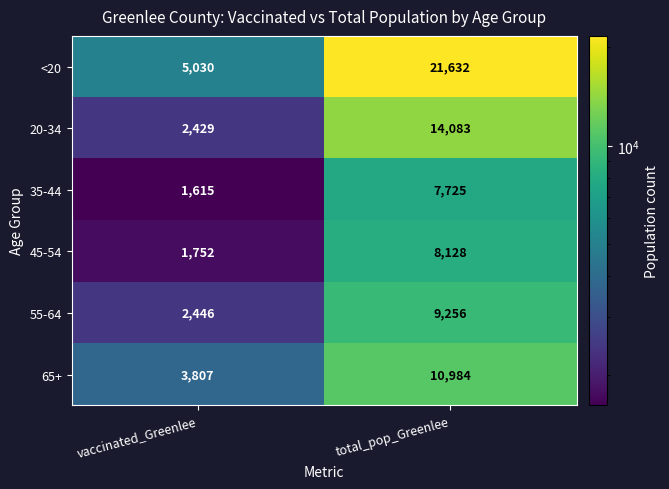

Reading right to left, transcribe all the data shown in this chart.

<20: total_pop_Greenlee=21632	vaccinated_Greenlee=5030
20-34: total_pop_Greenlee=14083	vaccinated_Greenlee=2429
35-44: total_pop_Greenlee=7725	vaccinated_Greenlee=1615
45-54: total_pop_Greenlee=8128	vaccinated_Greenlee=1752
55-64: total_pop_Greenlee=9256	vaccinated_Greenlee=2446
65+: total_pop_Greenlee=10984	vaccinated_Greenlee=3807